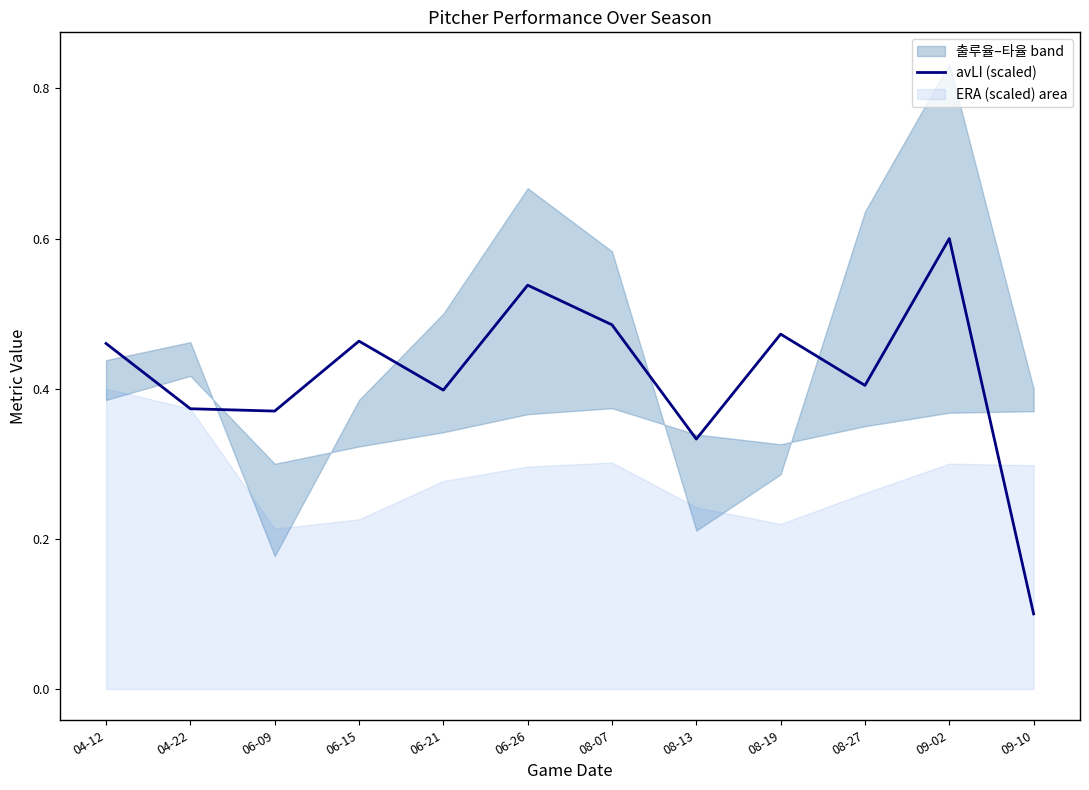

What is the average value?

0.4